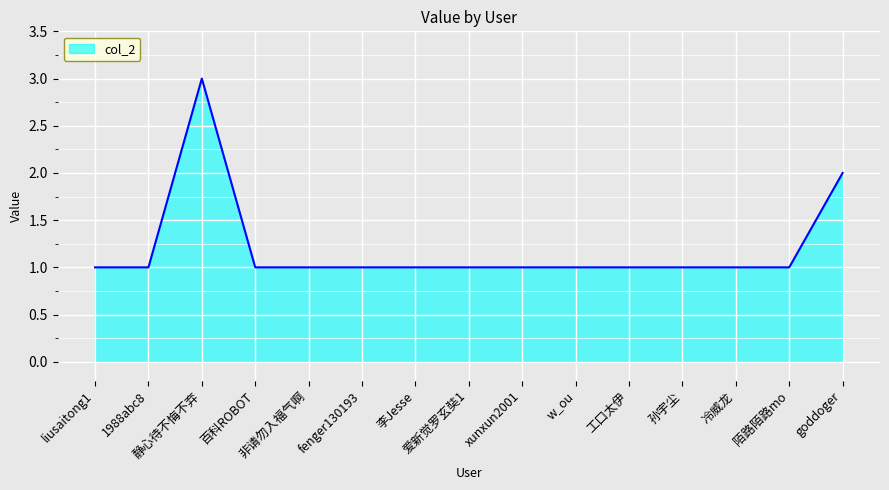

What is the average value?

1